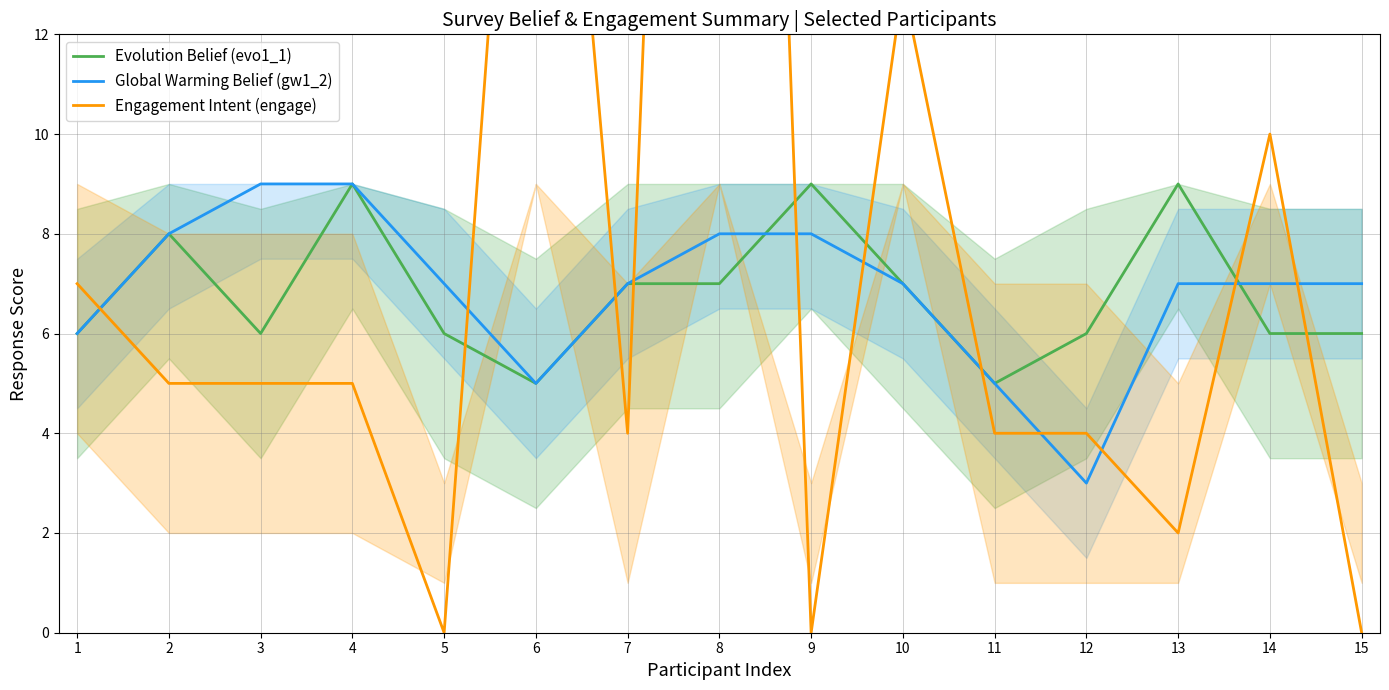

Does the chart display data point markers on the line(s)?

No